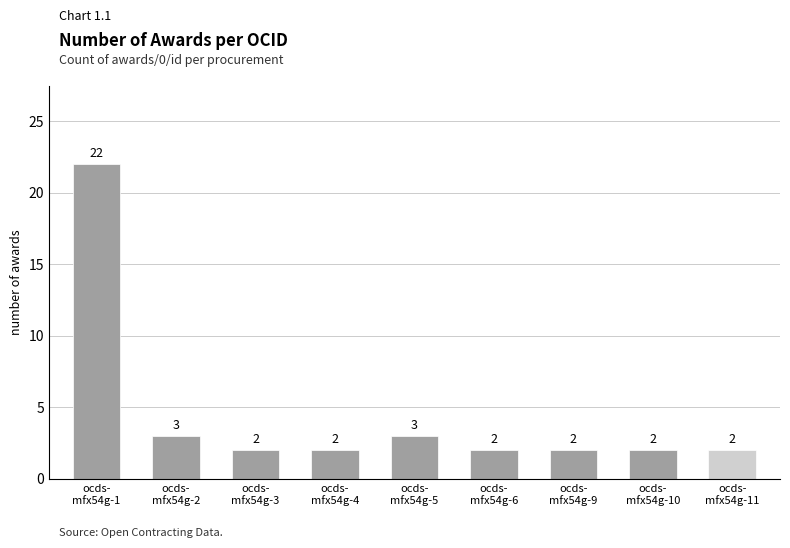

What is the sum of all values?

40